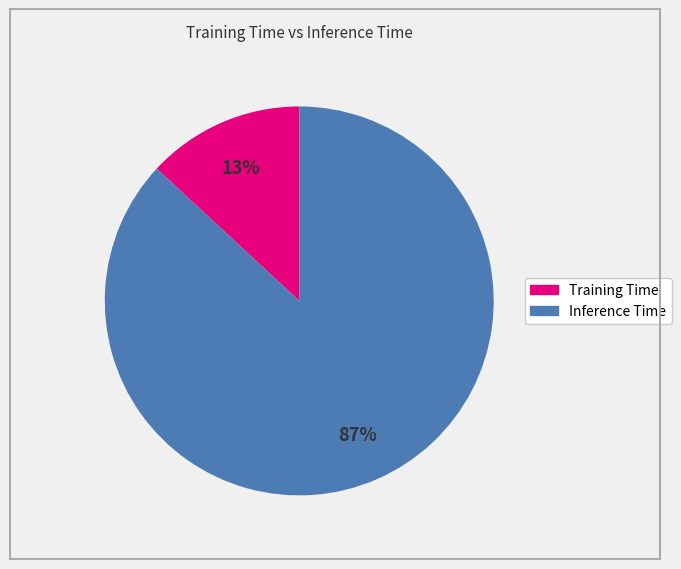

To the nearest percent, what is the average slice percentage?

50%